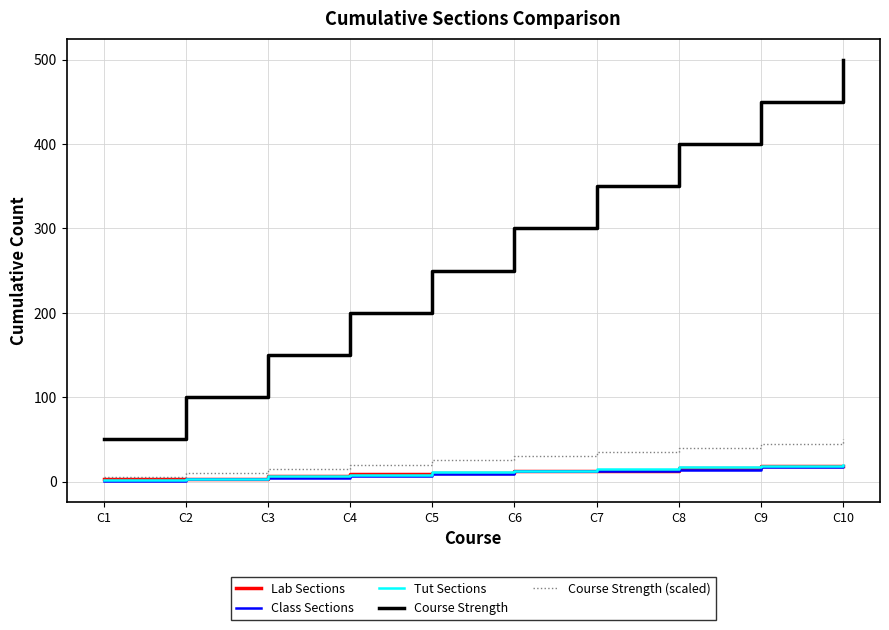

Which label corresponds to the largest value in the chart?

C10